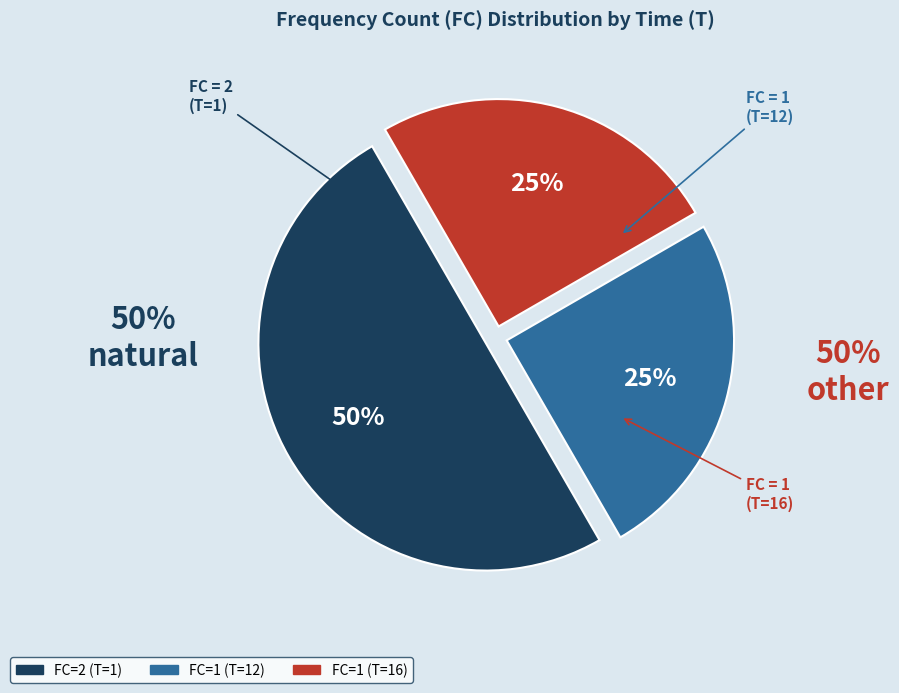

How many segments does this pie chart have?

3